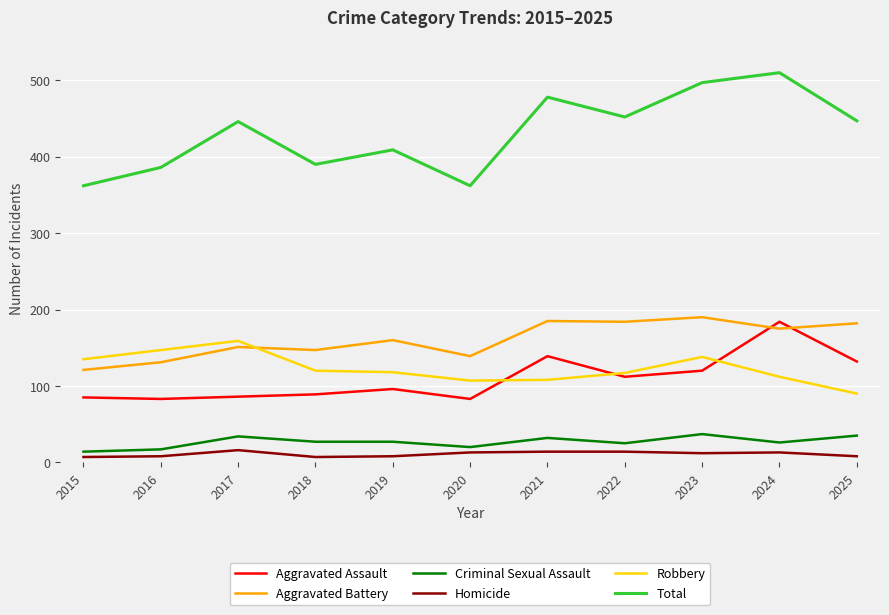

Where do Aggravated Battery and Aggravated Assault first cross each other?

2023 and 2024